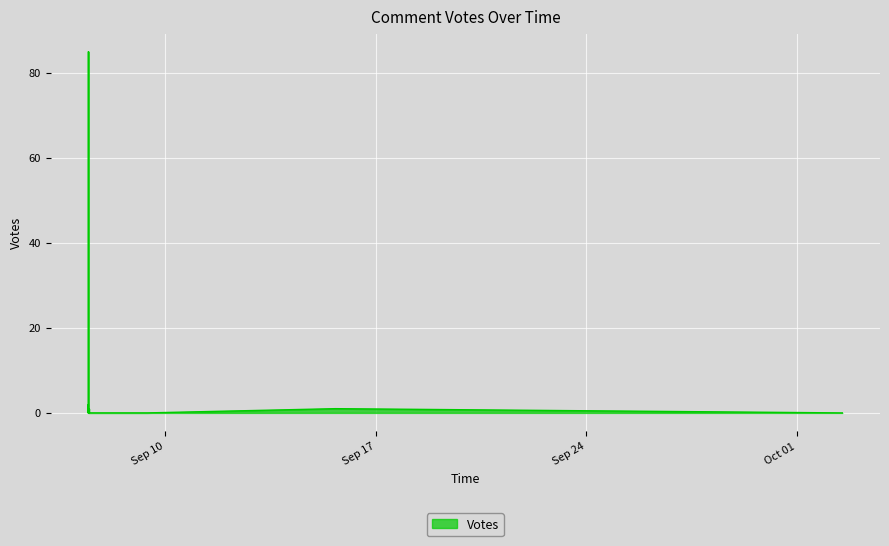

The value at 2019-09-07 11:01 is 56. True or false?

False